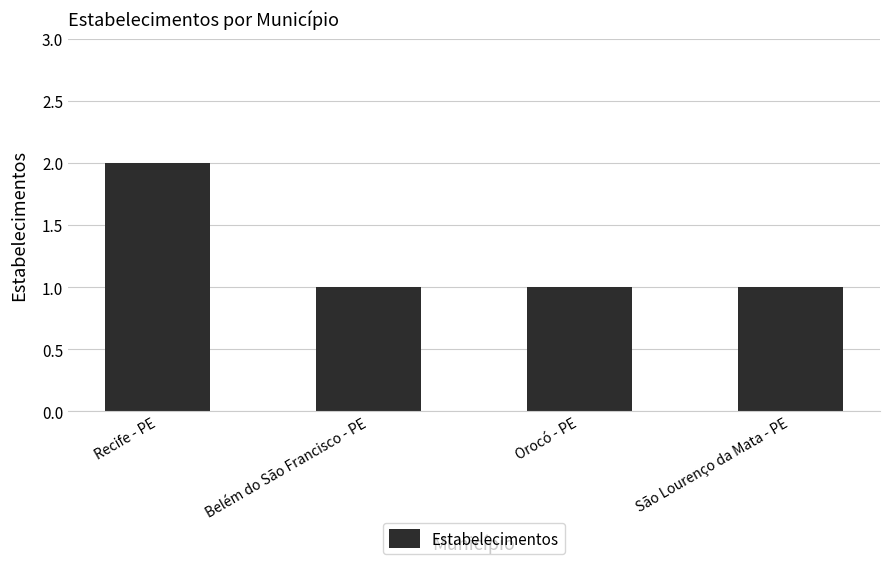

What is the average value?

1